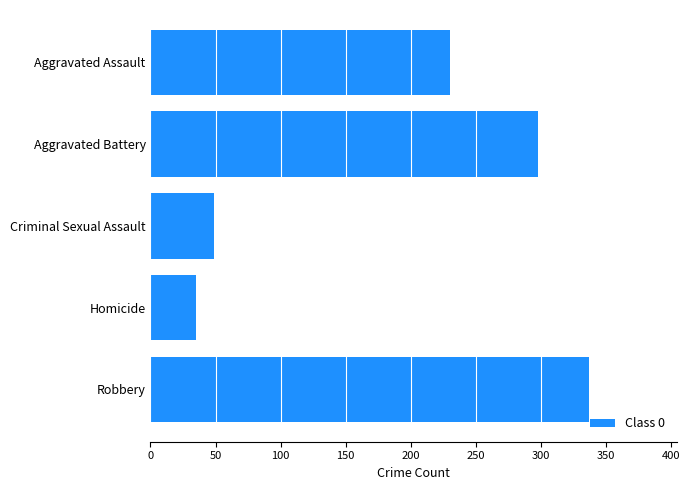

Is it true that the value at Criminal Sexual Assault is 18?

False